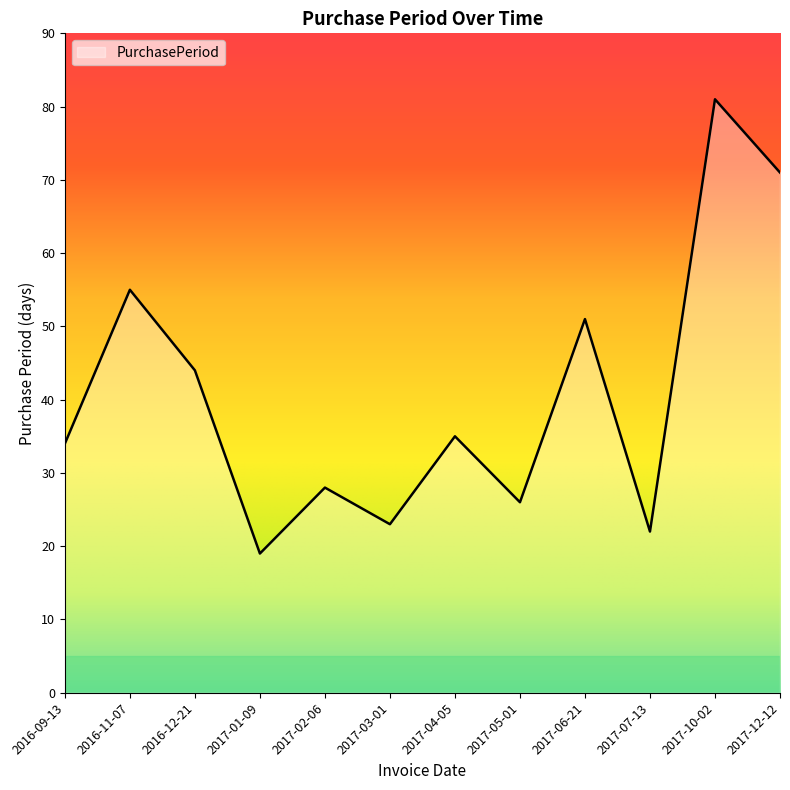

Where is the data nearest to the value 50?

2017-06-21